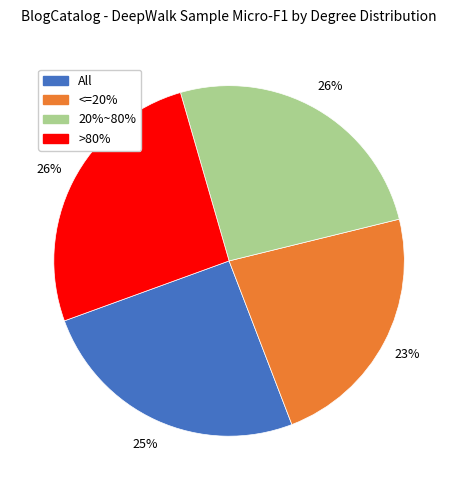

Which category has the smallest portion of the pie?

<=20%